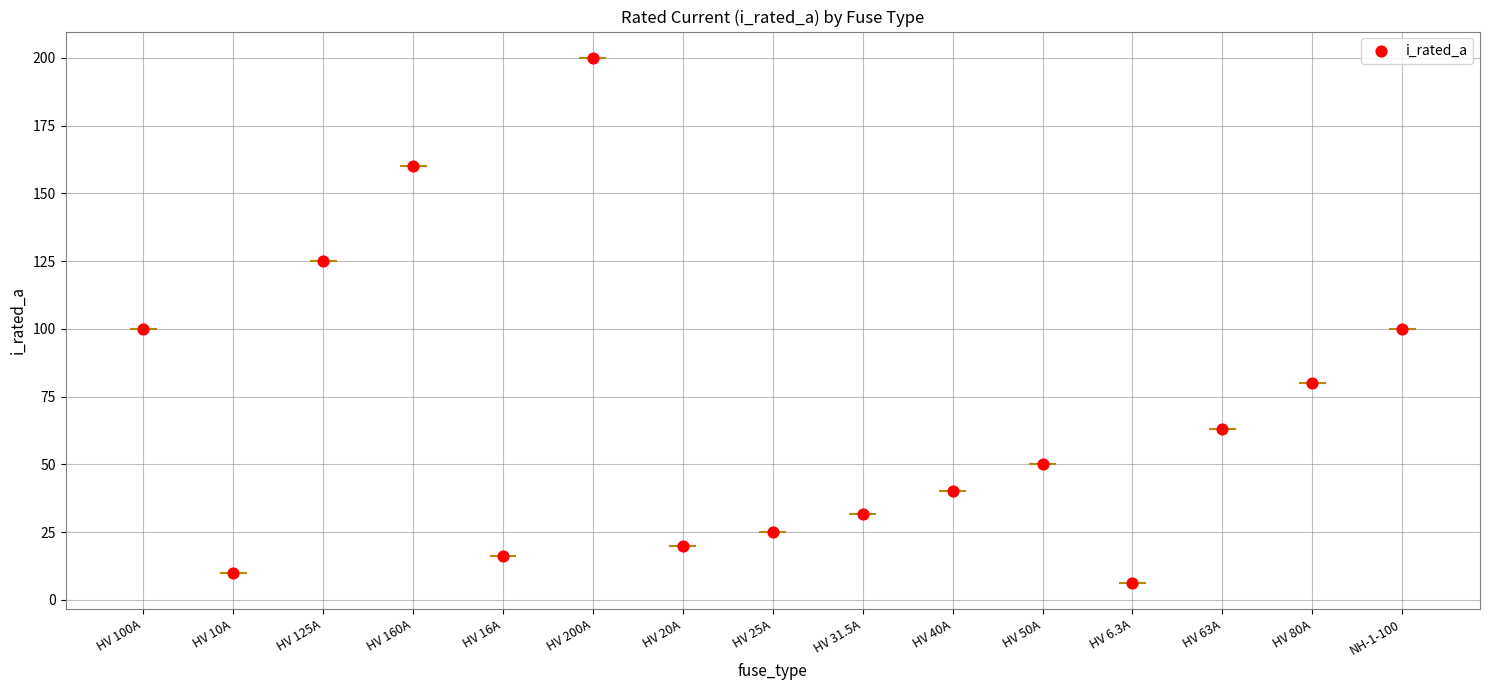

What is the change in value from HV 31.5A to HV 63A?

+31.5